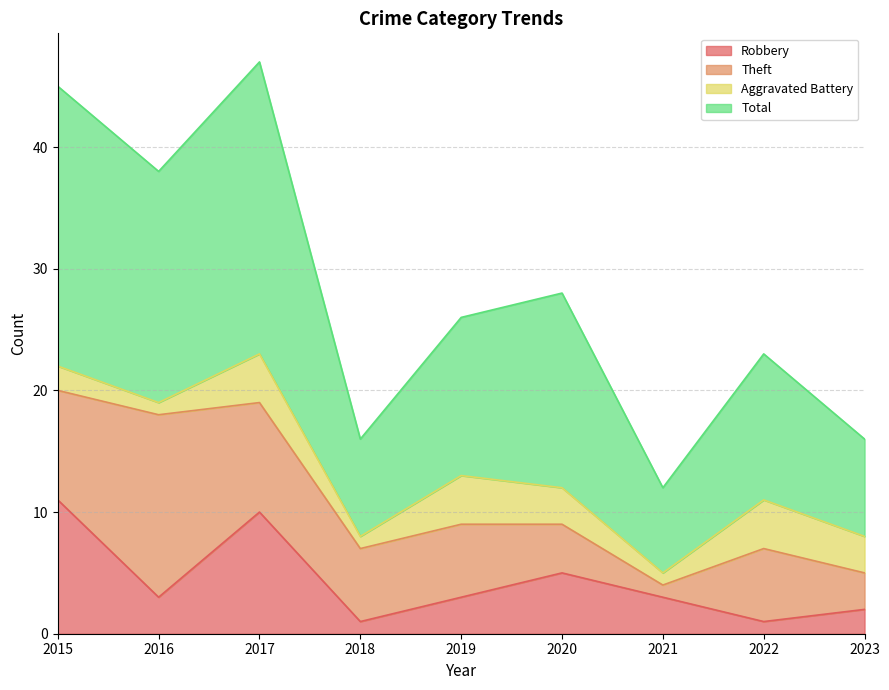

List the labels in order of Total value, largest first.

2017, 2015, 2016, 2020, 2019, 2022, 2018, 2023, 2021